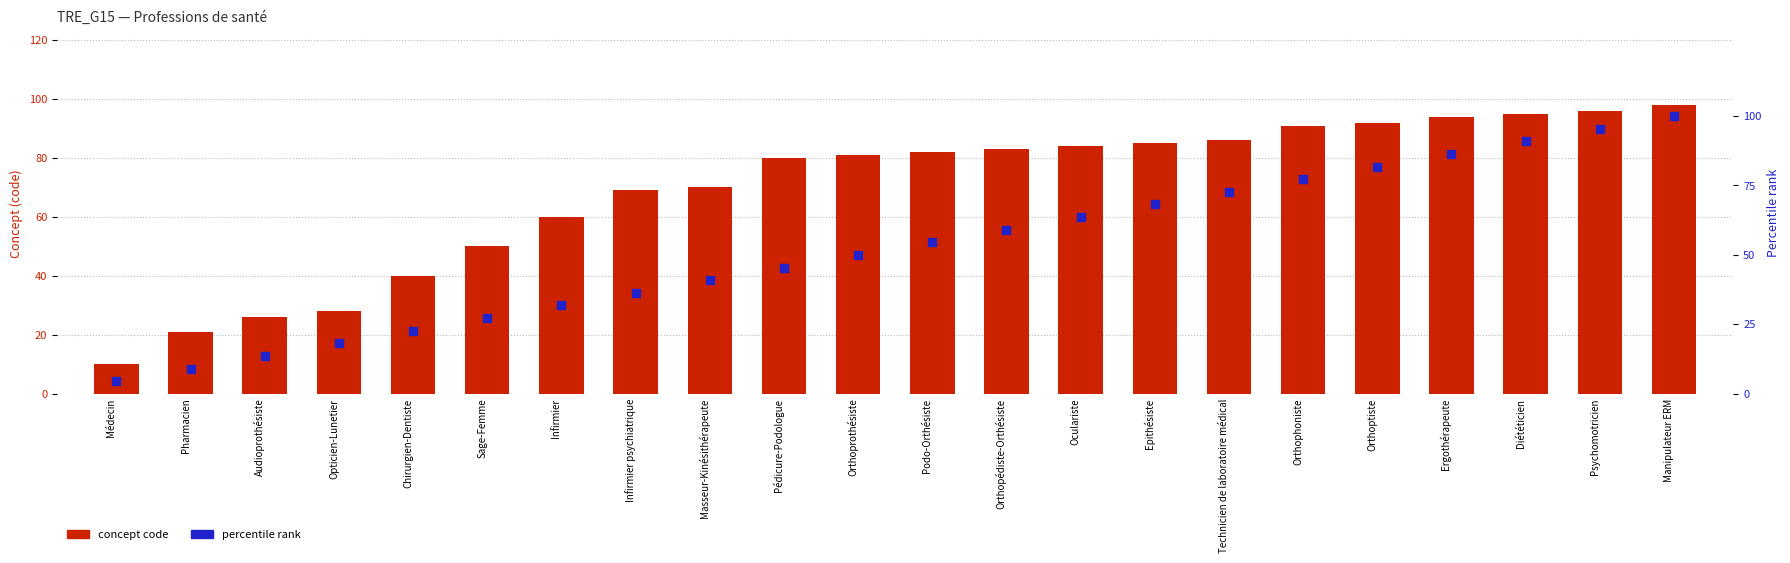

Which series has the widest spread of Y values?

percentile rank